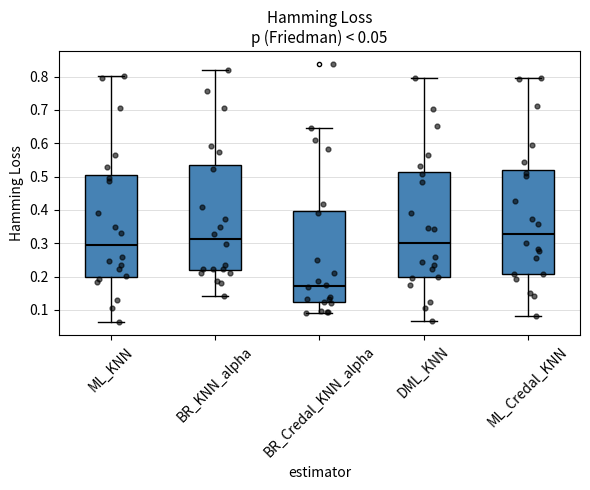

Which box's median line is the highest?

ML_Credal_KNN